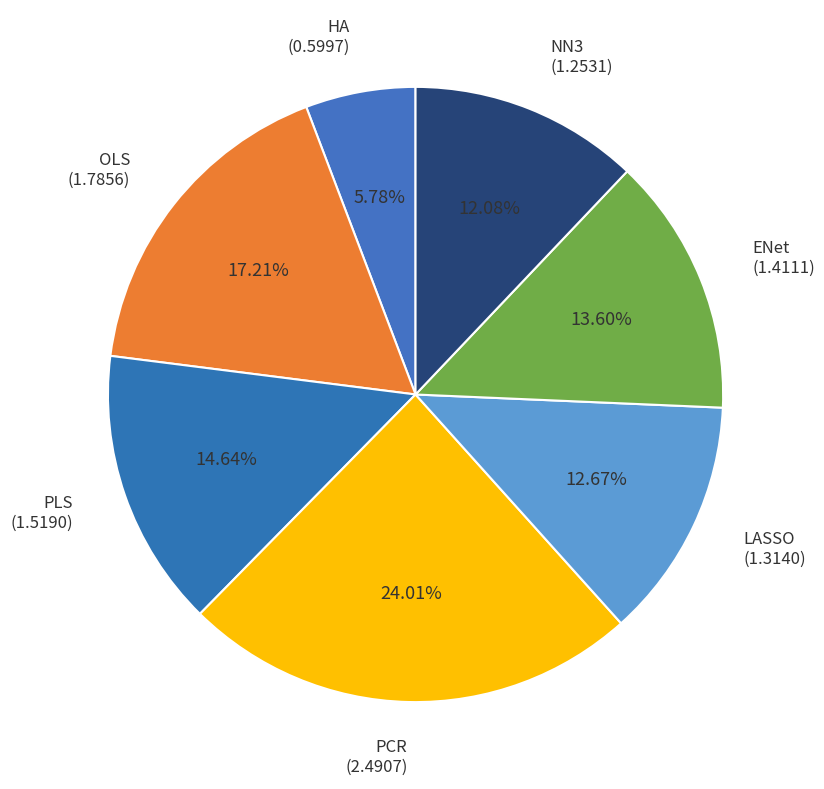

What is the largest slice in the pie chart?

PCR (2.4907)